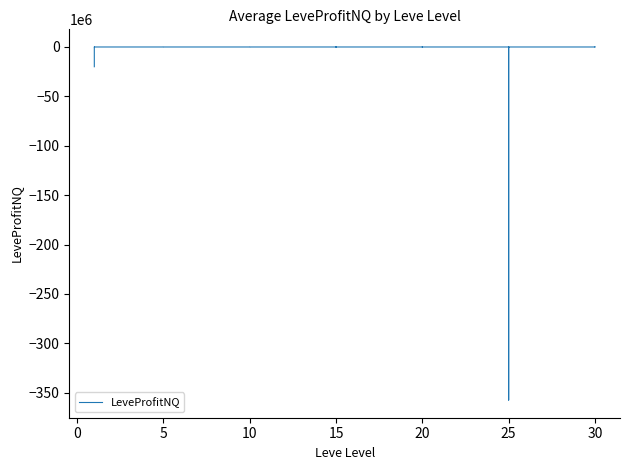

How many values are below zero?

15